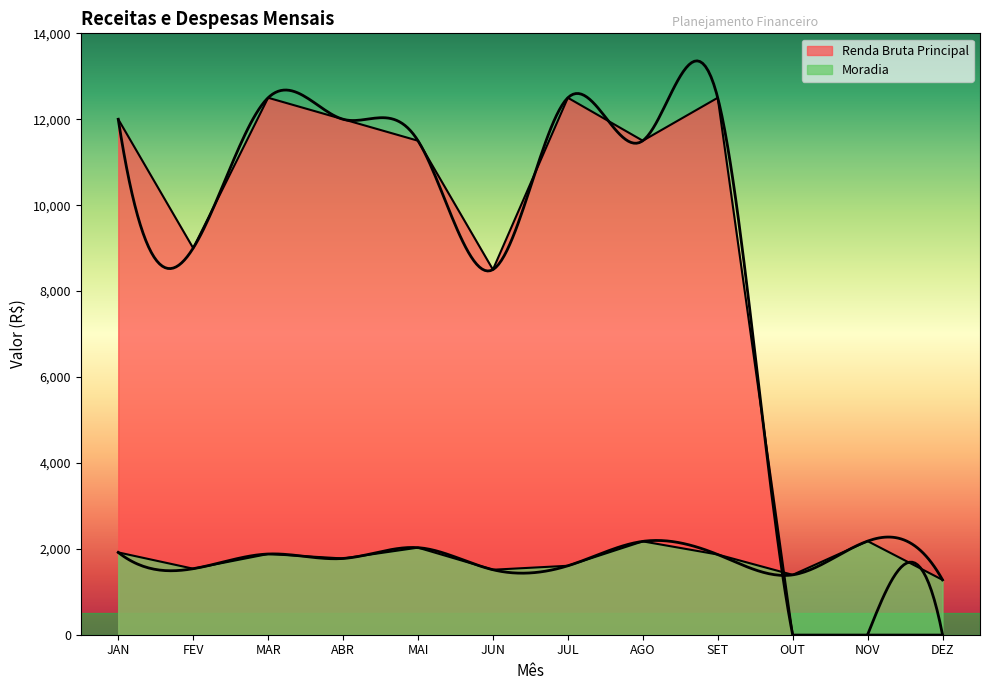

At OUT, list the series in order from smallest to largest.

Renda Bruta Principal, Moradia